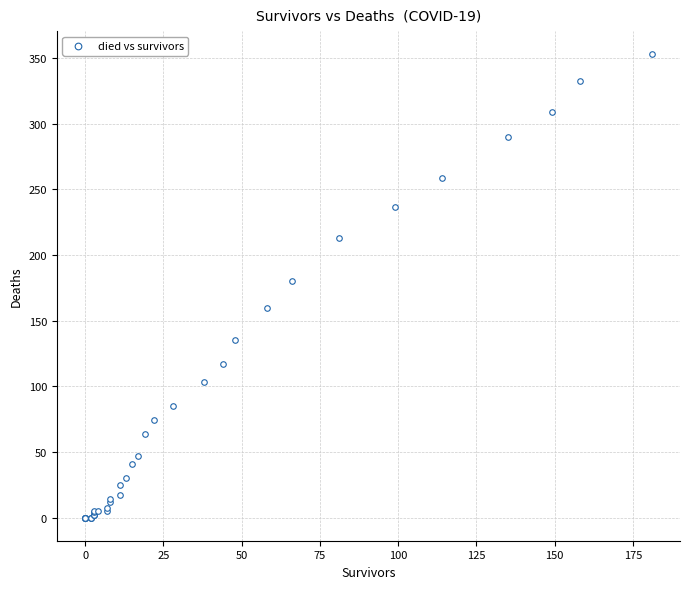

What Y value in the scatter plot is closest to 176?

180